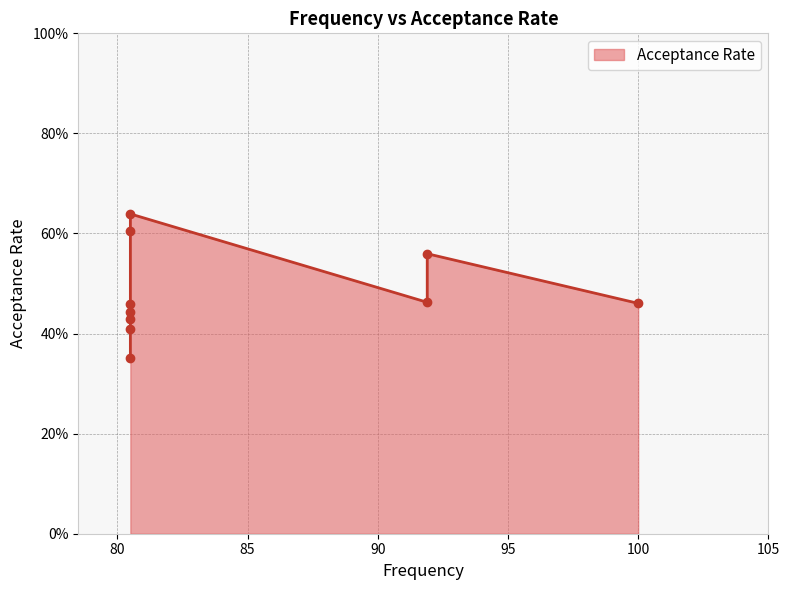

At which category does the chart reach its minimum across all series?

80.5